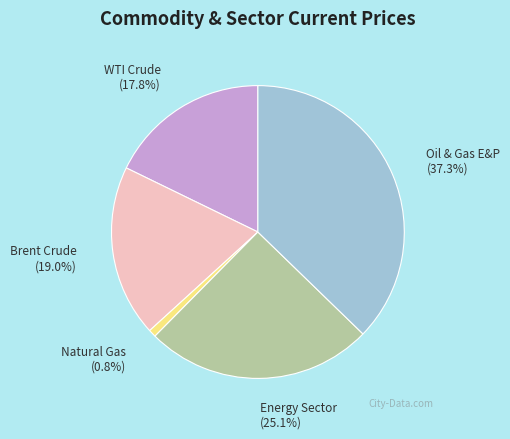

How many slices are in this pie chart?

5